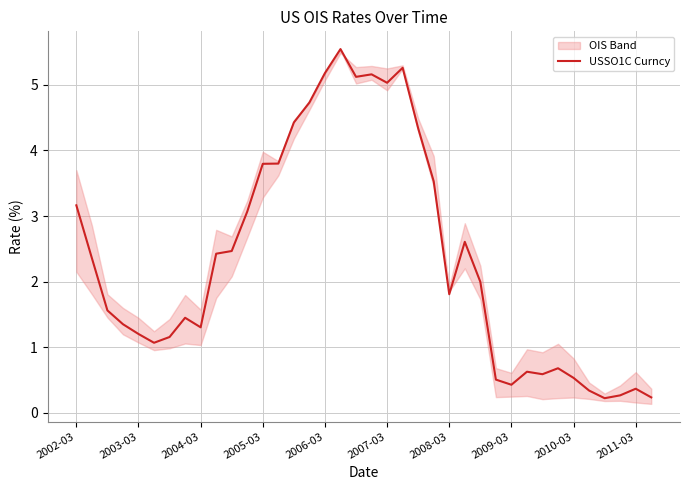

What is the greatest value displayed?

5.5